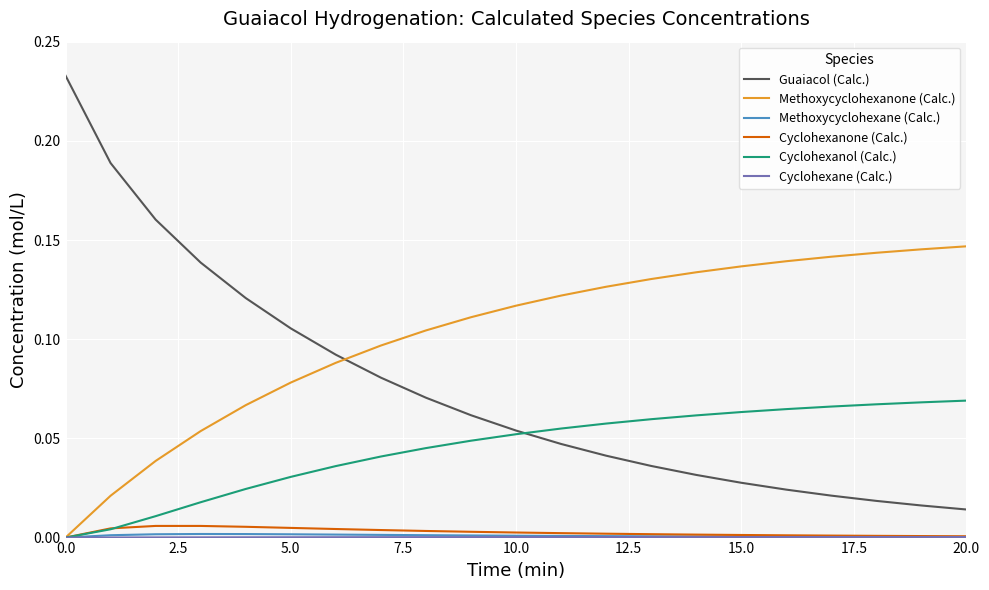

Which series has the largest total across all categories?

Methoxycyclohexanone (Calc.)